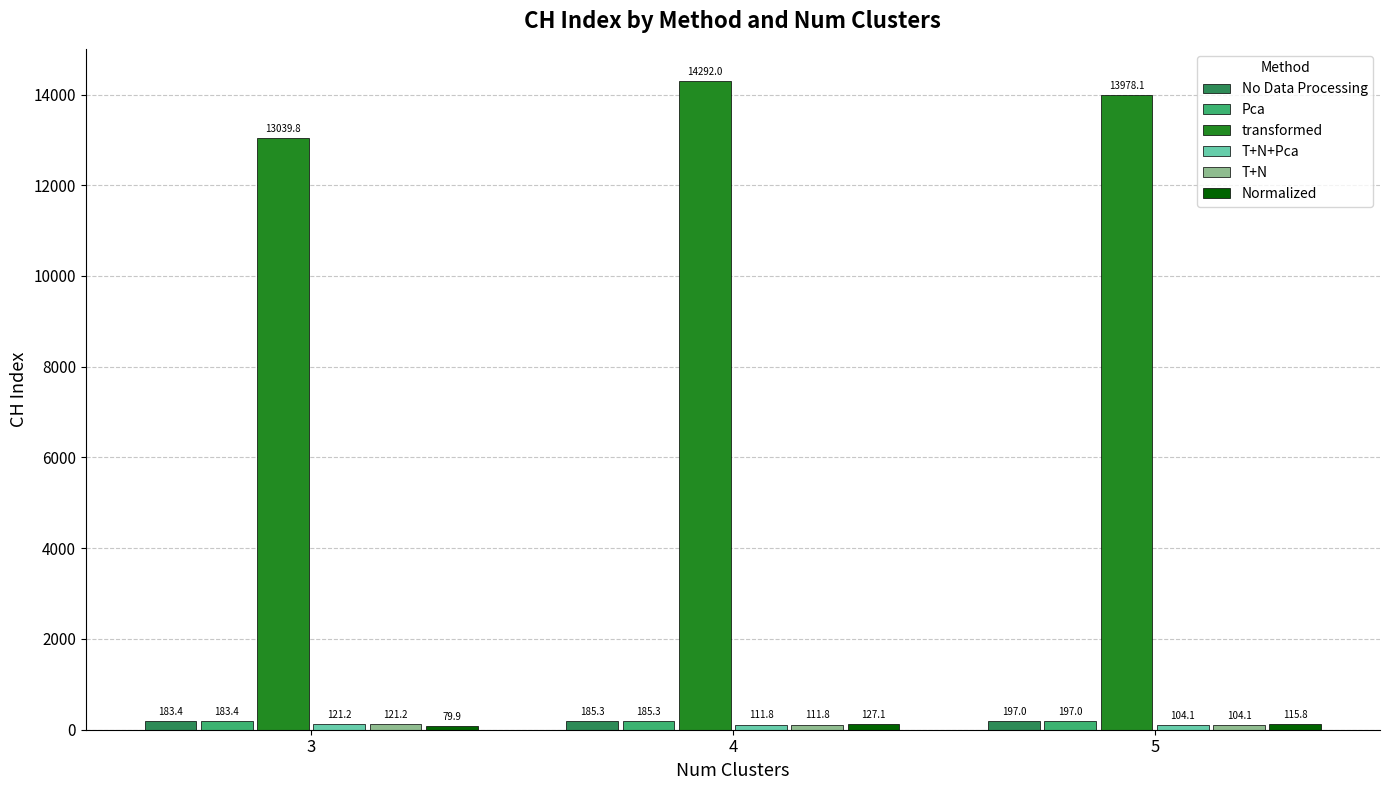

Read the transformed value at 5.

13978.1